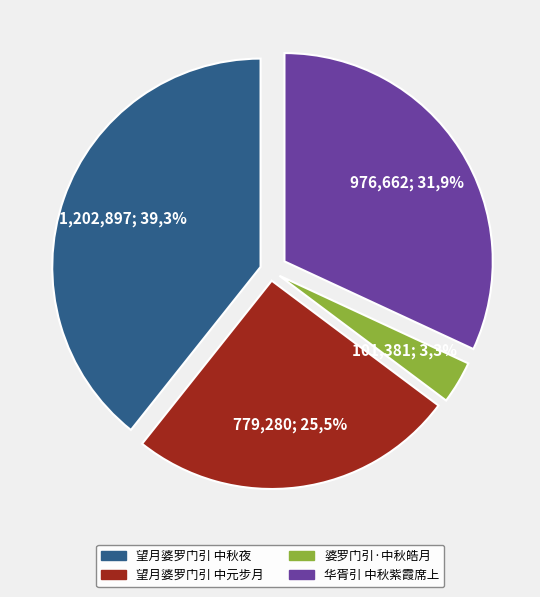

True or false: 望月婆罗门引 中元步月 accounts for 20% of the total.

False